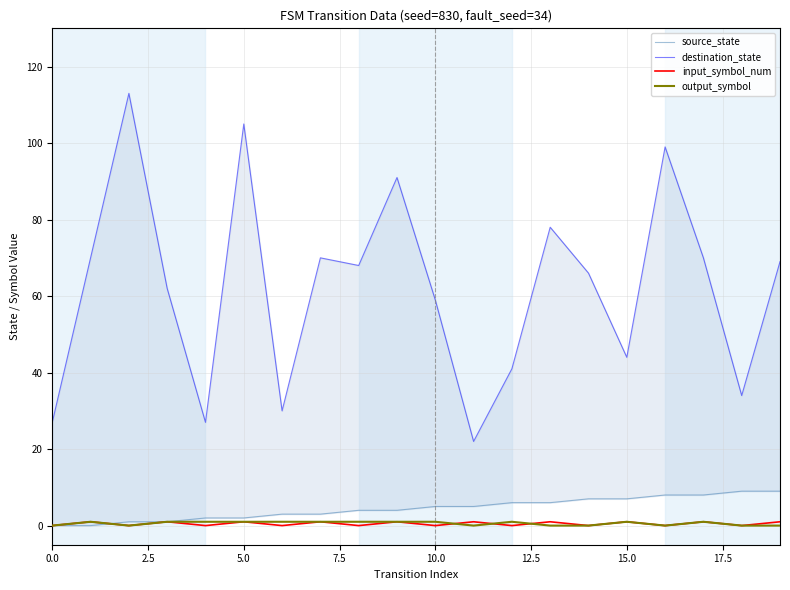

What is the approximate value of destination_state at 13?

78